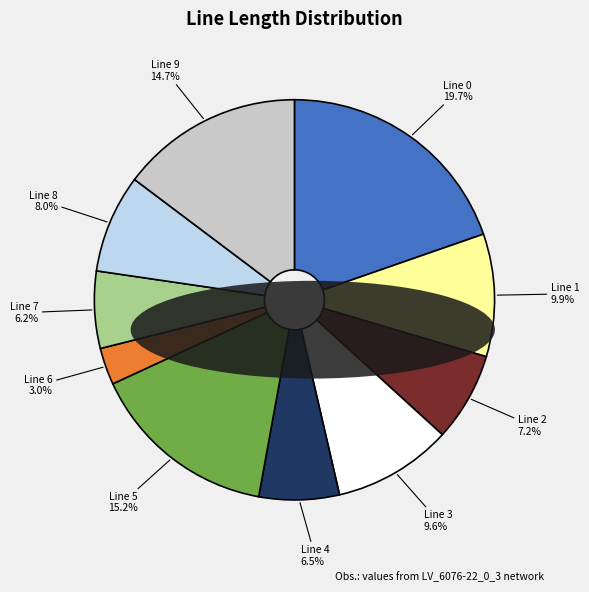

How many segments does this pie chart have?

10